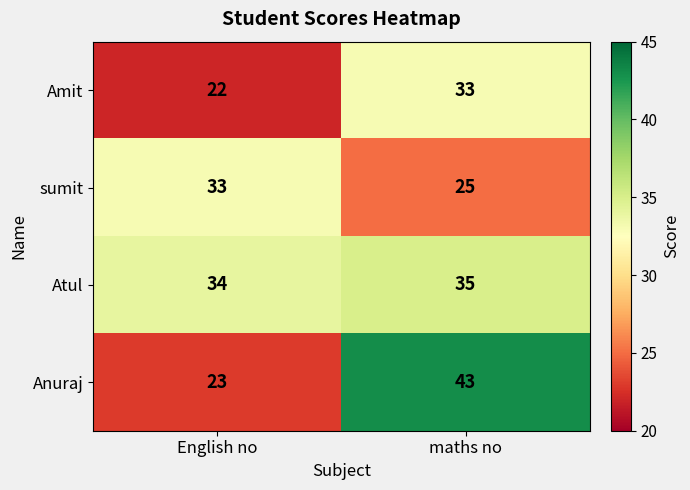

Reading left to right, extract all data points from this chart.

Amit: 22	33
sumit: 33	25
Atul: 34	35
Anuraj: 23	43